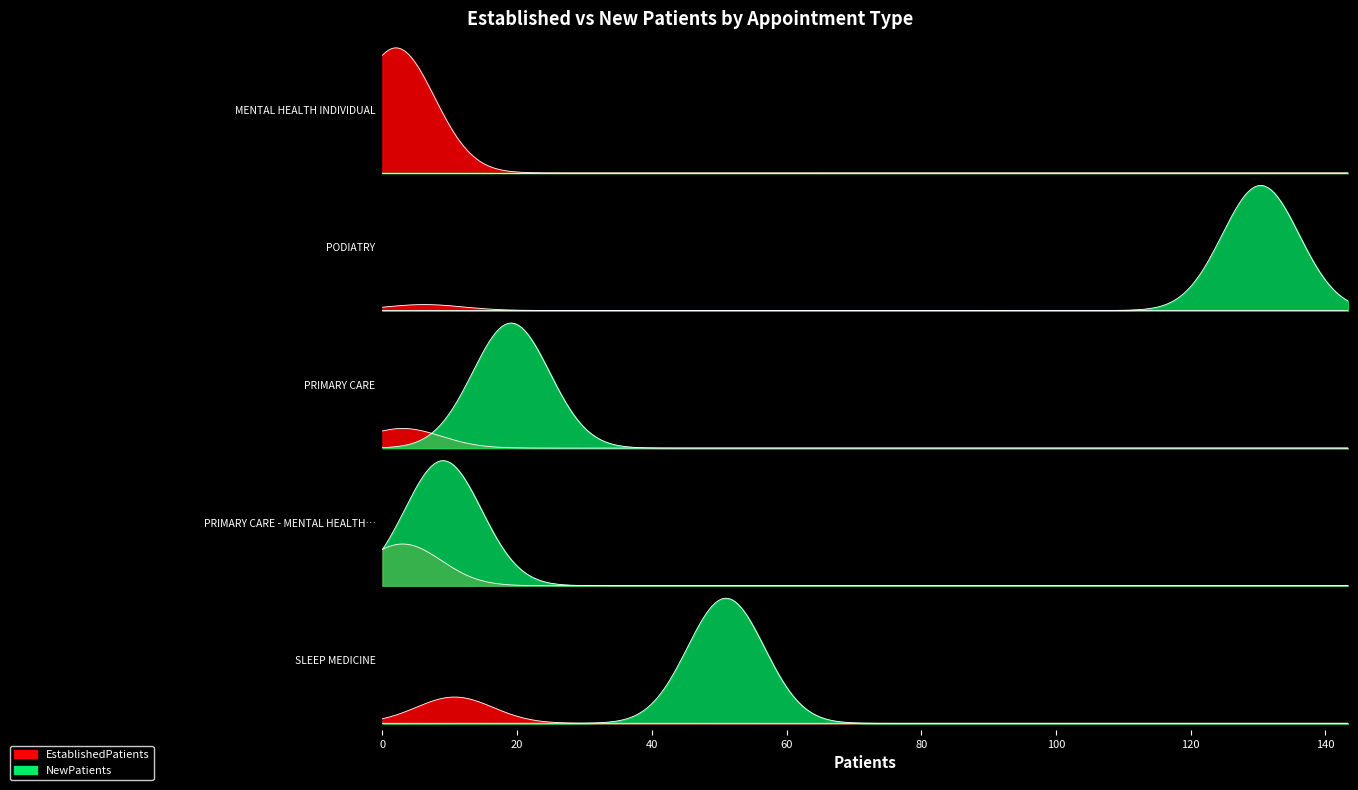

Which category has the lowest value in the NewPatients series?

MENTAL HEALTH INDIVIDUAL